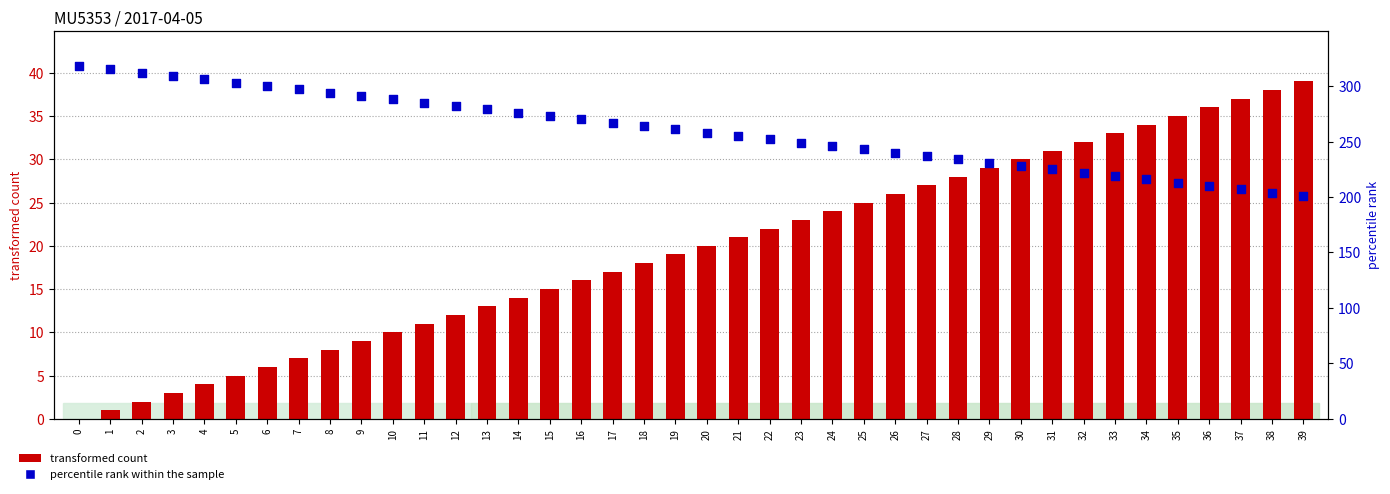

What are all the series names shown in the legend?

transformed count, percentile rank within the sample